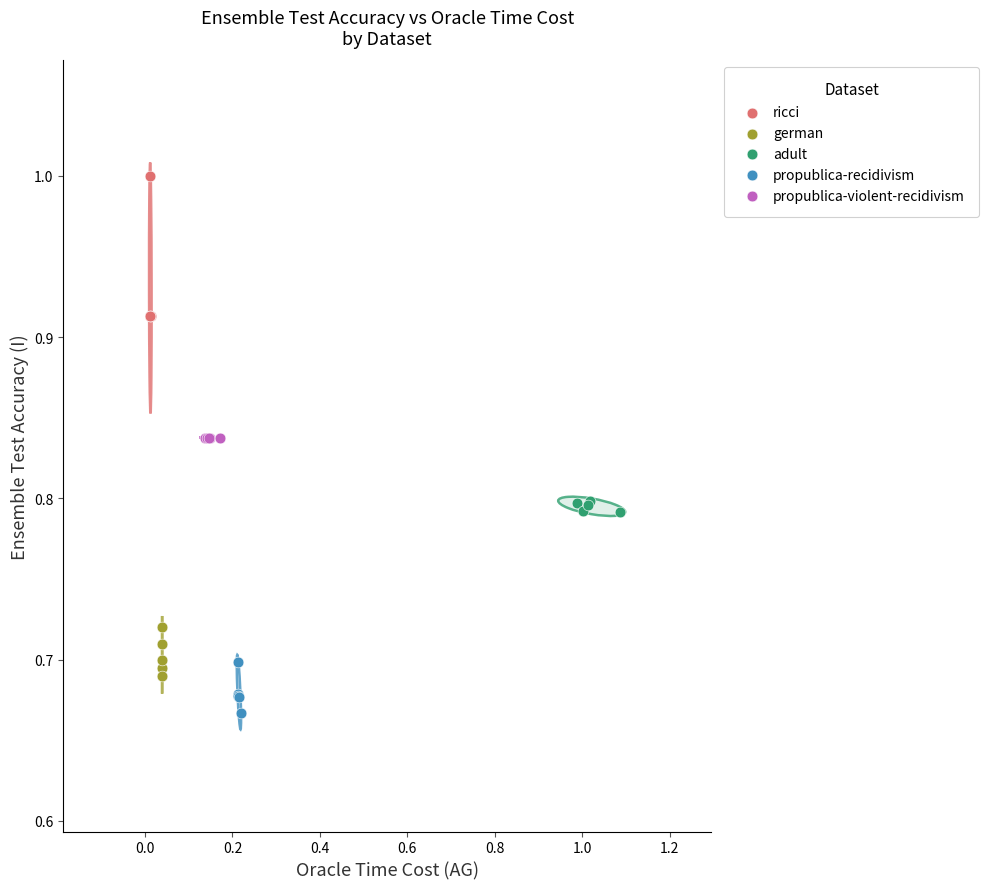

What are all the series names shown in the legend?

ricci, german, adult, propublica-recidivism, propublica-violent-recidivism